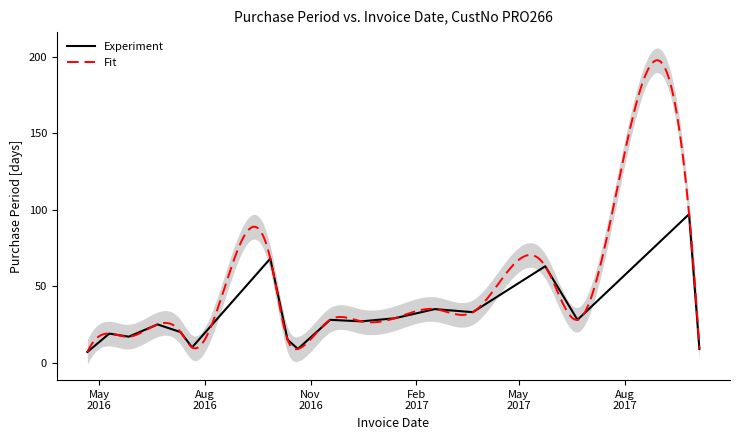

At which label does the data first exceed 27?

2016-09-27